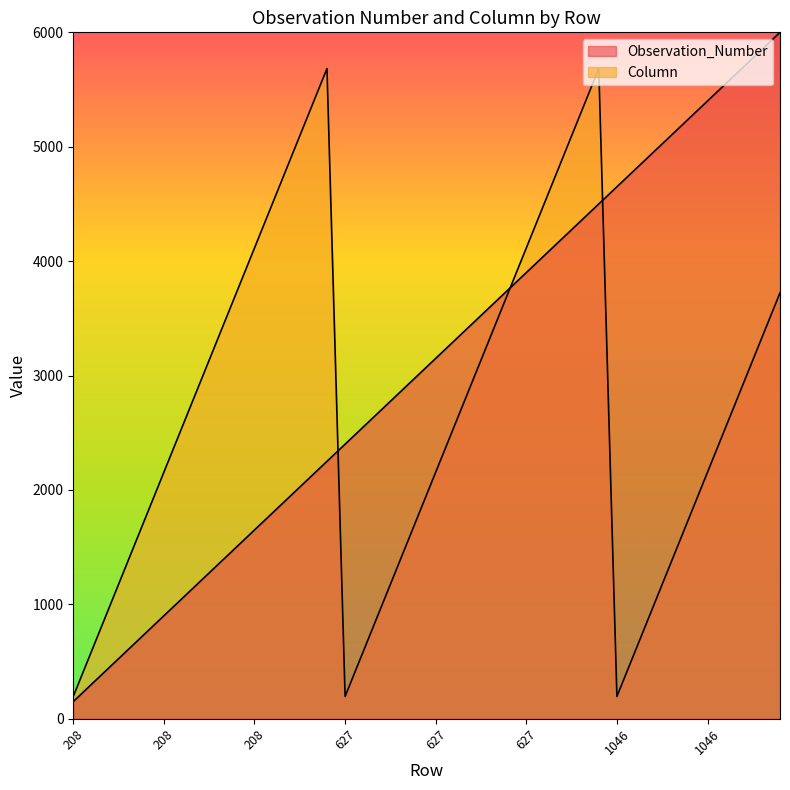

After their last crossing, which series has the higher values: Observation_Number or Column?

Observation_Number